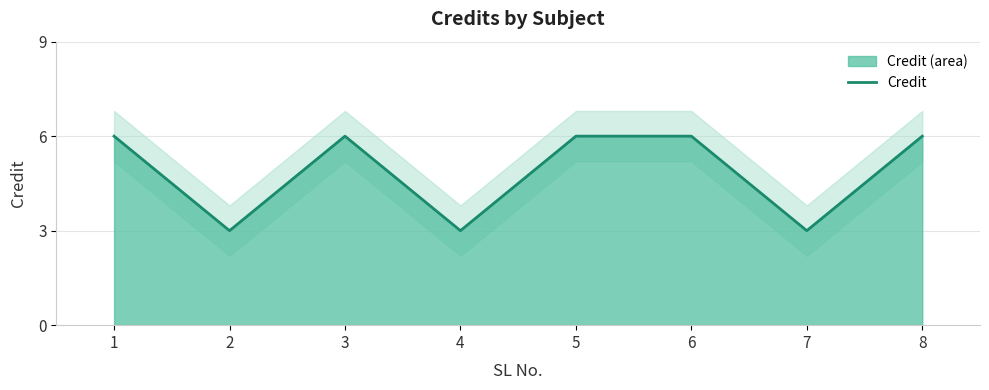

What is the sum of the values at 4 and 6?

9